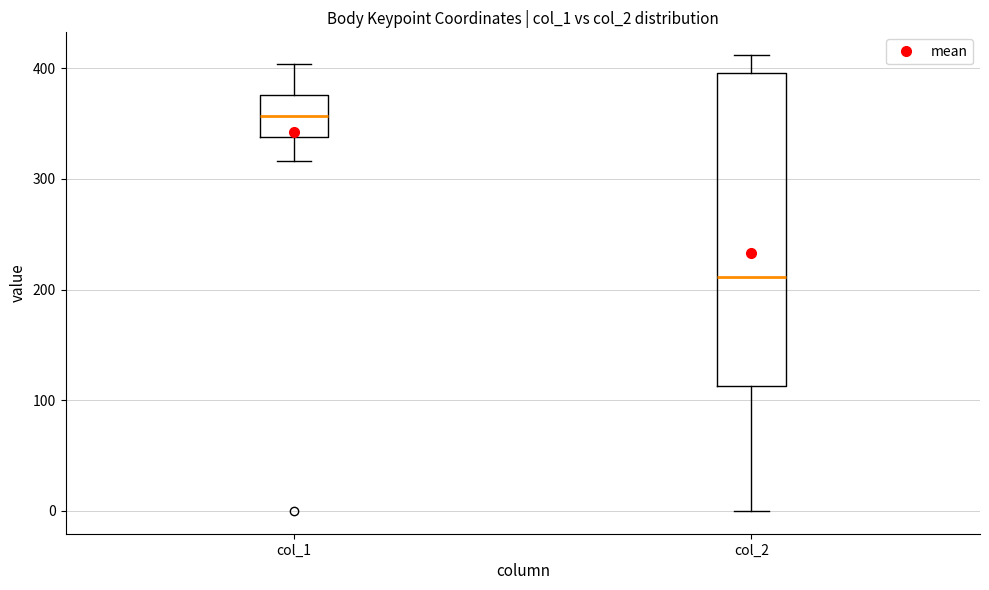

Where does the lower whisker of the box for col_1 end on the y-axis? The values are not printed on the chart, so give them approximately, as read against the axis.

320